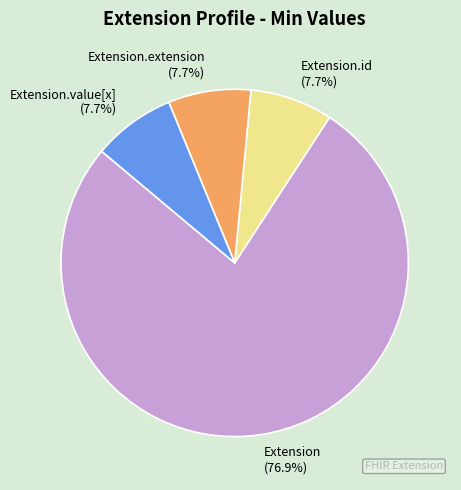

Combined, what portion of the pie is Extension.extension and Extension?

84.6%